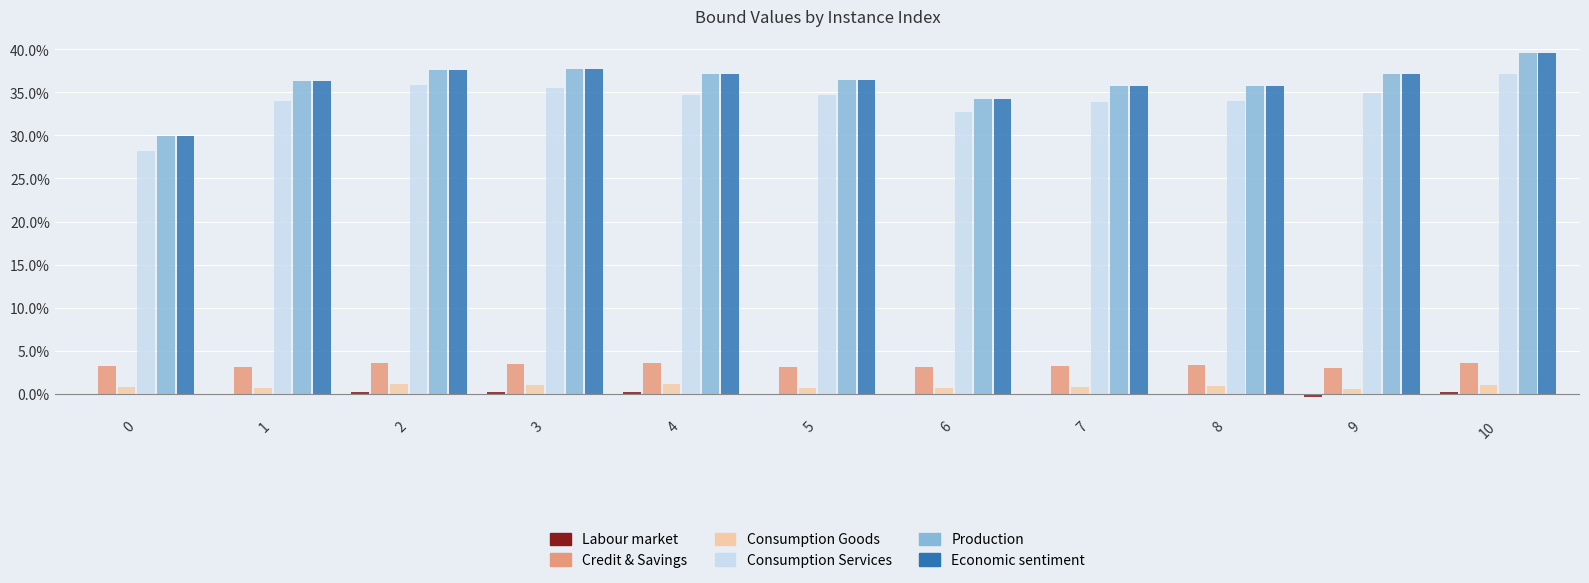

Which series changed the most between 0 and 2?

Production